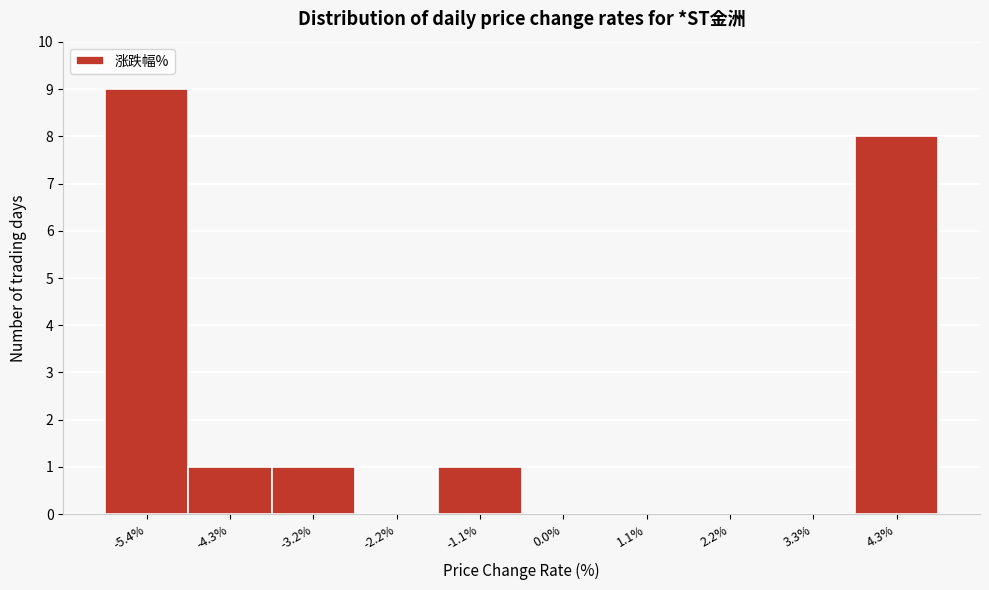

Reading left to right, transcribe all the data shown in this chart.

-5.4%=9	-4.3%=1	-3.2%=1	-2.2%=0	-1.1%=1	0.0%=0	1.1%=0	2.2%=0	3.3%=0	4.3%=8